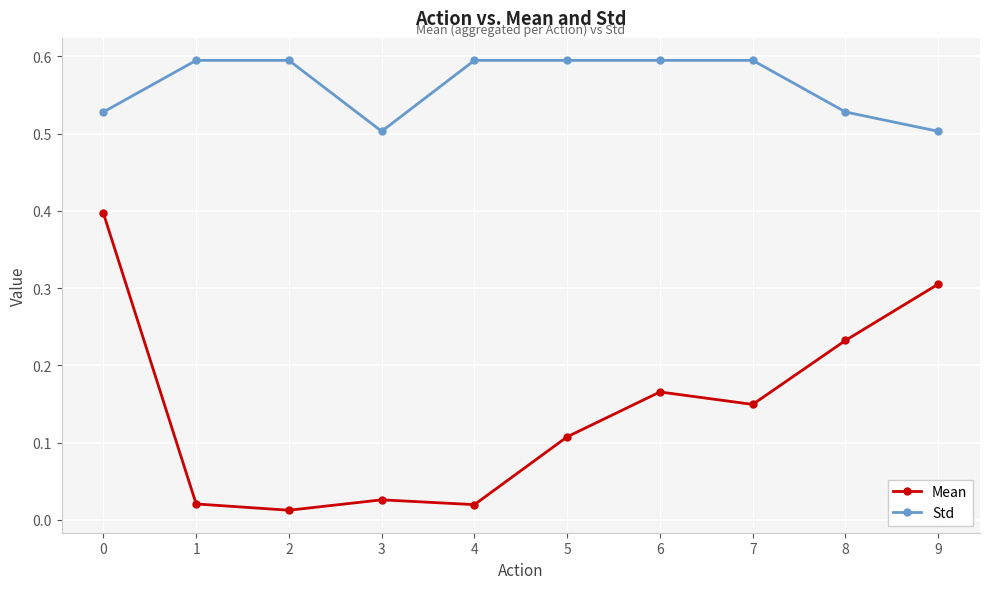

Which series has the largest total across all categories?

Std